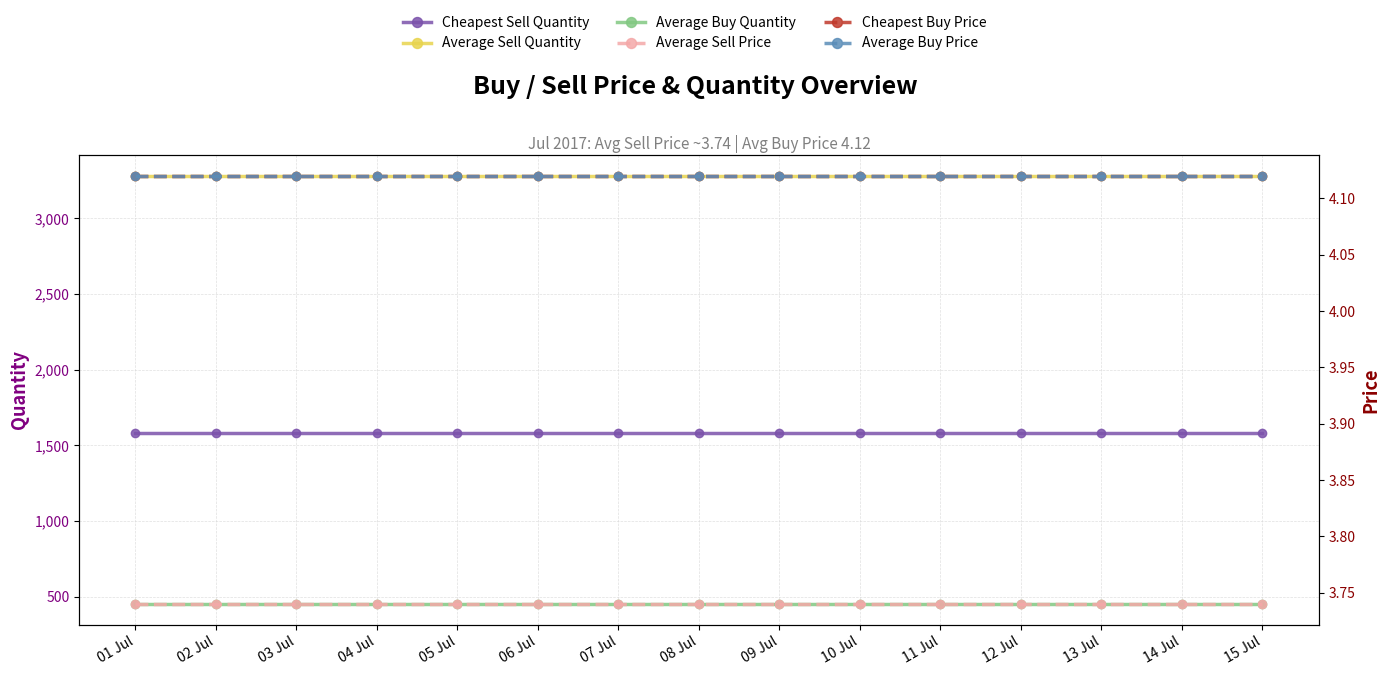

True or false: Average Buy Quantity and Cheapest Buy Price intersect in this chart.

False